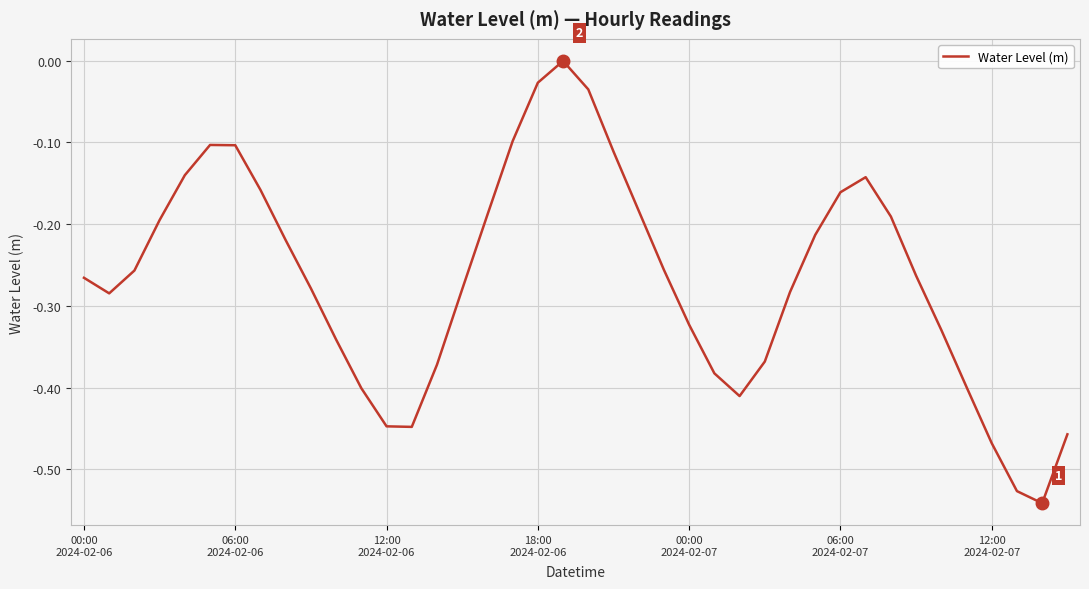

What is the sum of all values?

-10.7